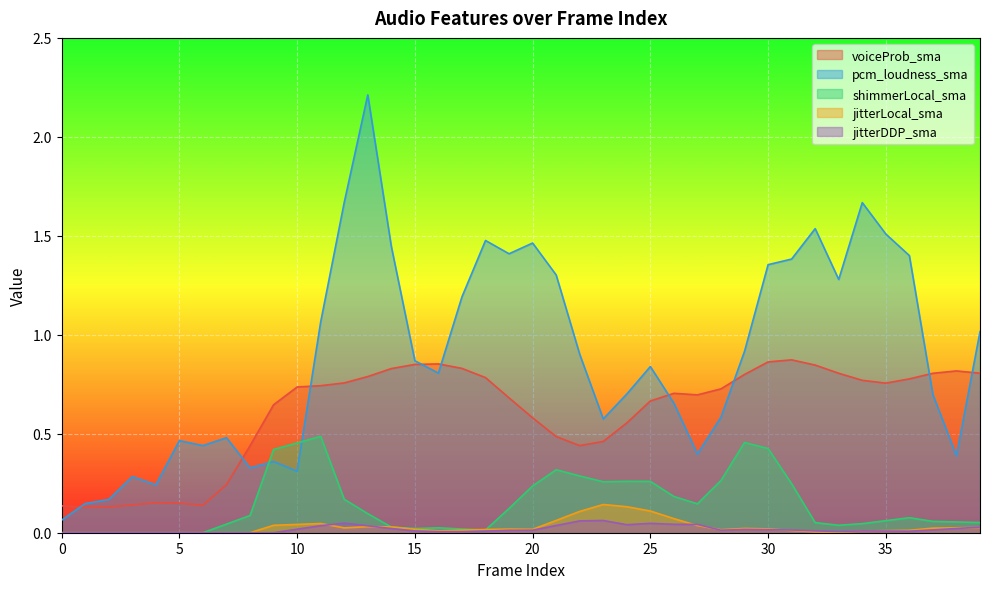

Which series changed the most between 21 and 37?

pcm_loudness_sma